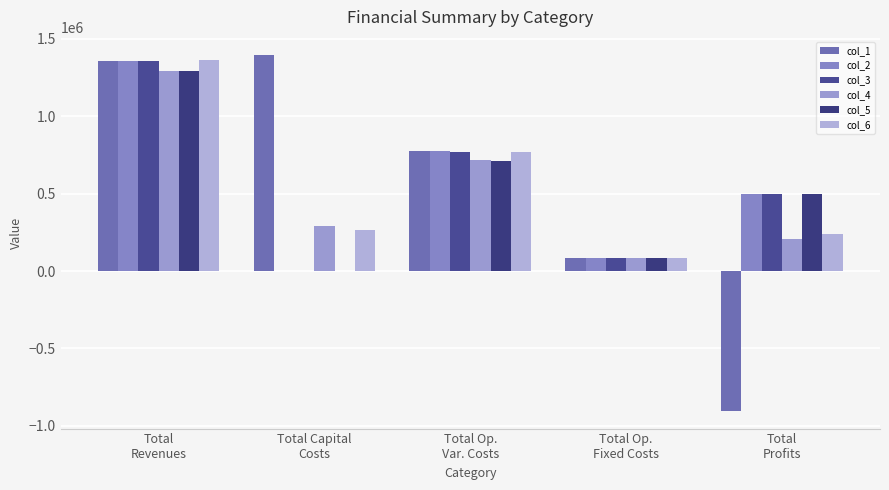

Which label corresponds to the smallest value in the chart?

Total
Profits